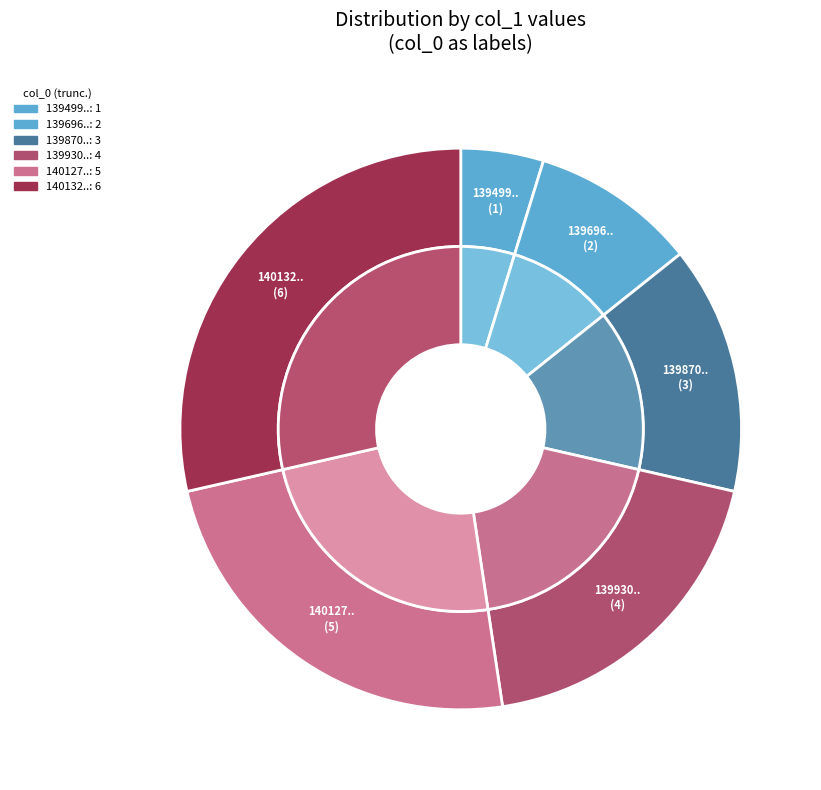

To the nearest percent, what is the difference between the largest and smallest slice percentages?

24%